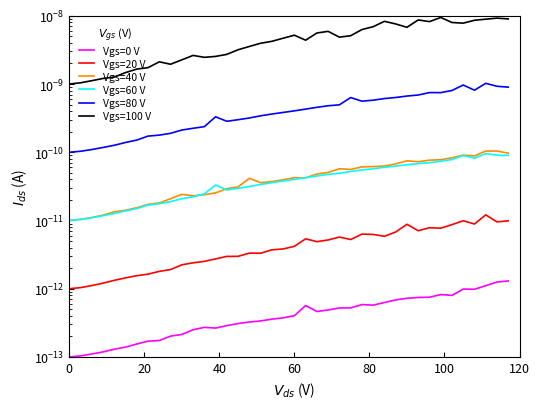

True or false: Vgs=0 V and Vgs=60 V cross at least once.

False